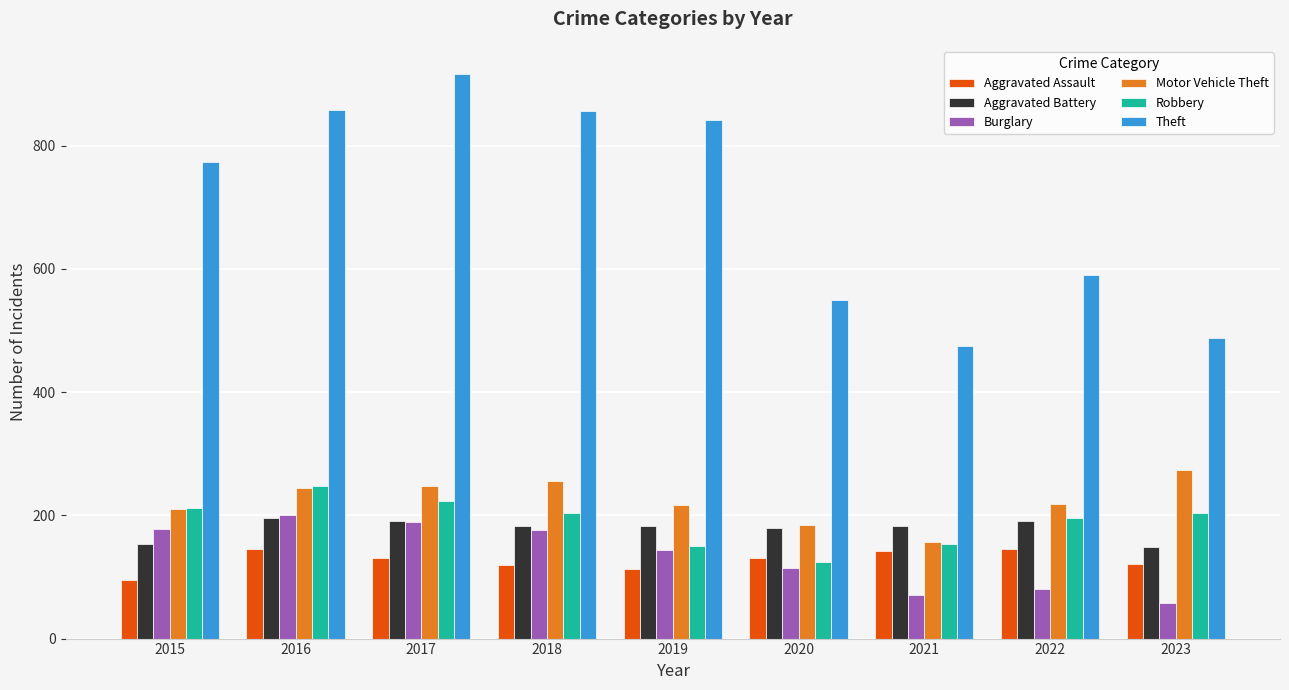

Which series has the widest spread of values?

Theft